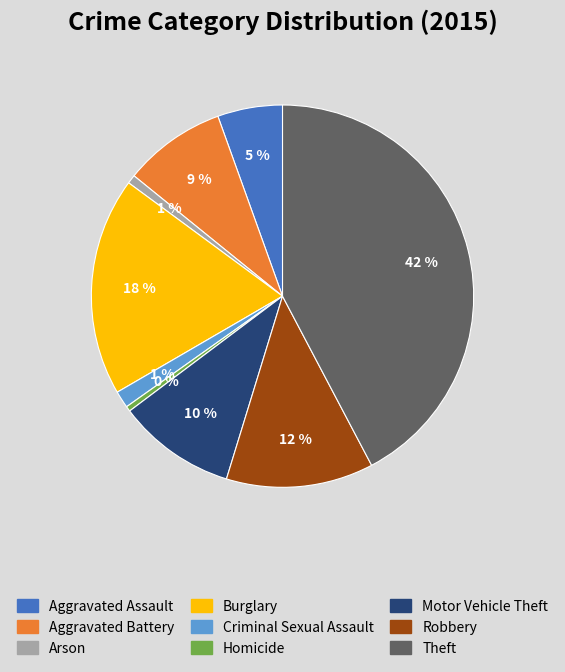

Do Arson and Aggravated Assault together represent more than half of the pie?

No